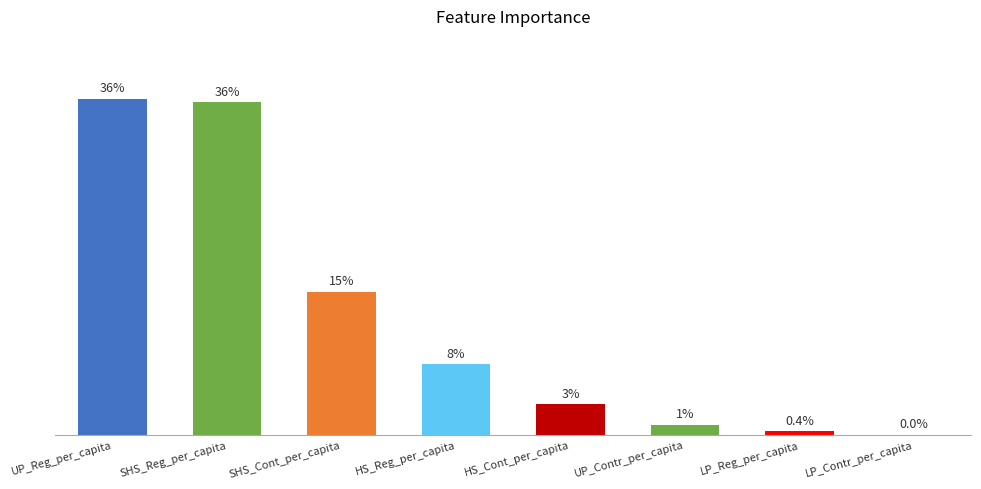

Is it true that the value at UP_Reg_per_capita is 0.5?

False